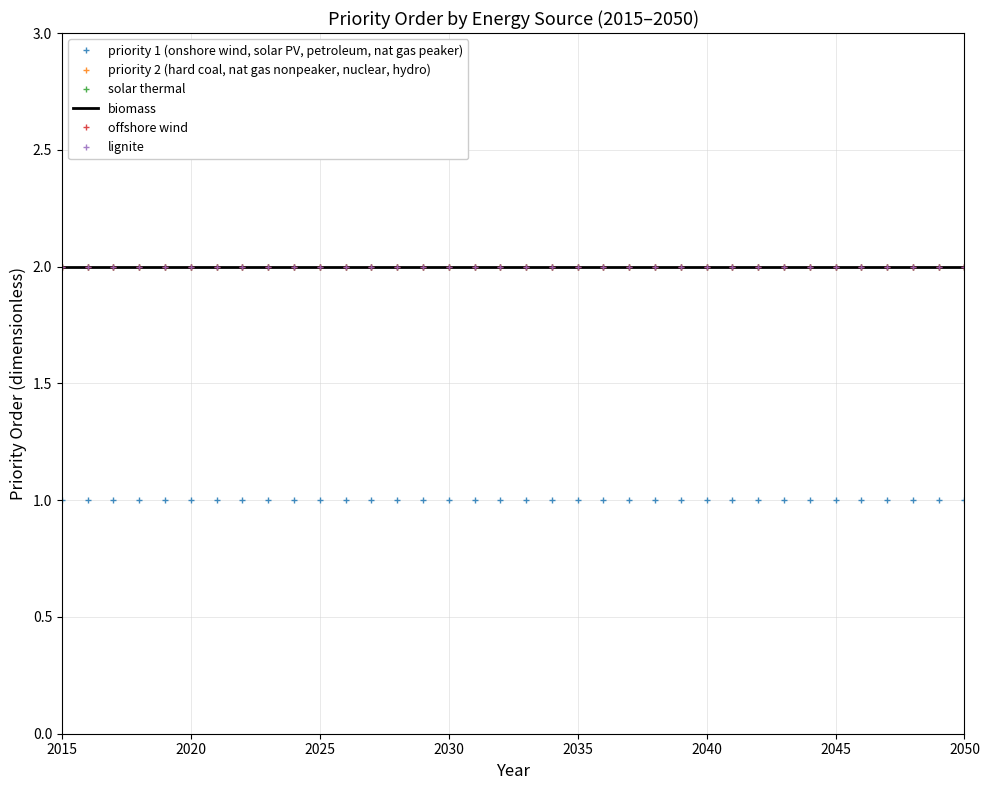

Which series has the largest total across all categories?

priority 2 (hard coal, nat gas nonpeaker, nuclear, hydro)